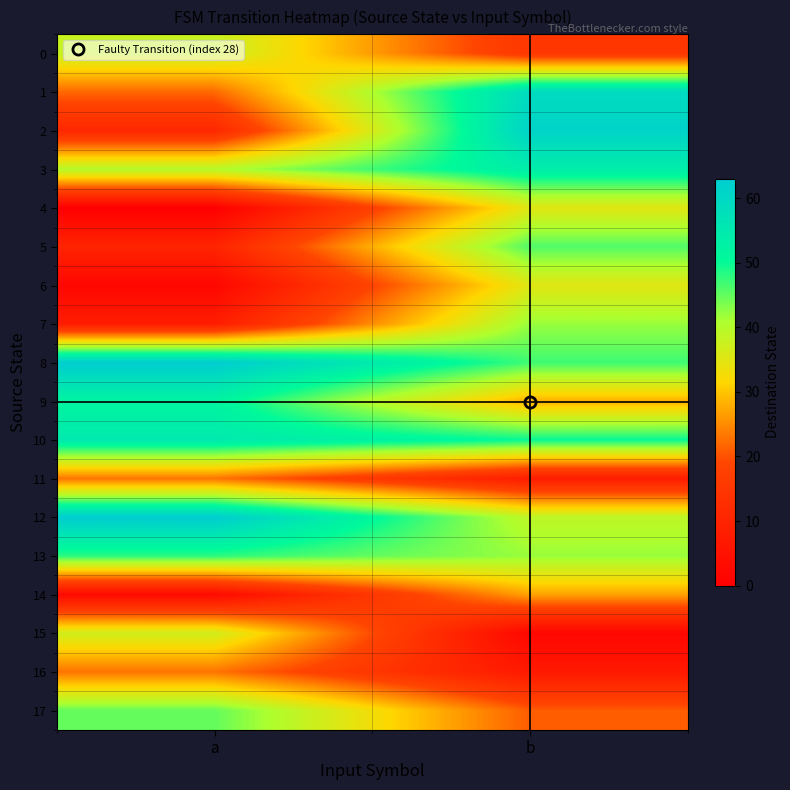

What is the total value across all series at a?

543